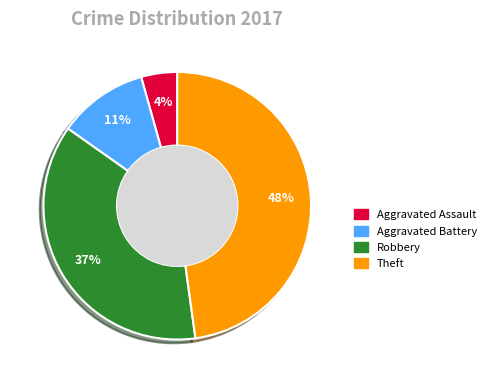

Does Aggravated Battery represent more than half of the total?

No